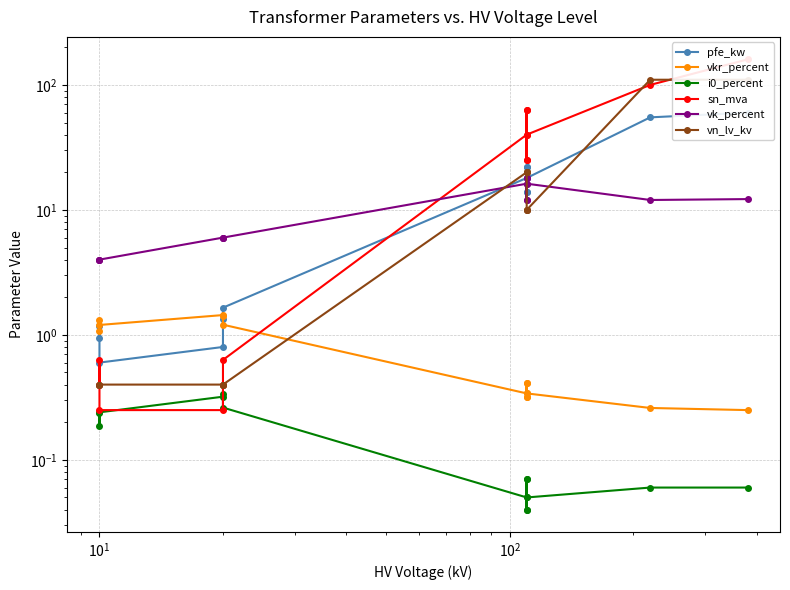

List the series in order of their peak value, lowest first.

i0_percent, vkr_percent, vk_percent, pfe_kw, vn_lv_kv, sn_mva